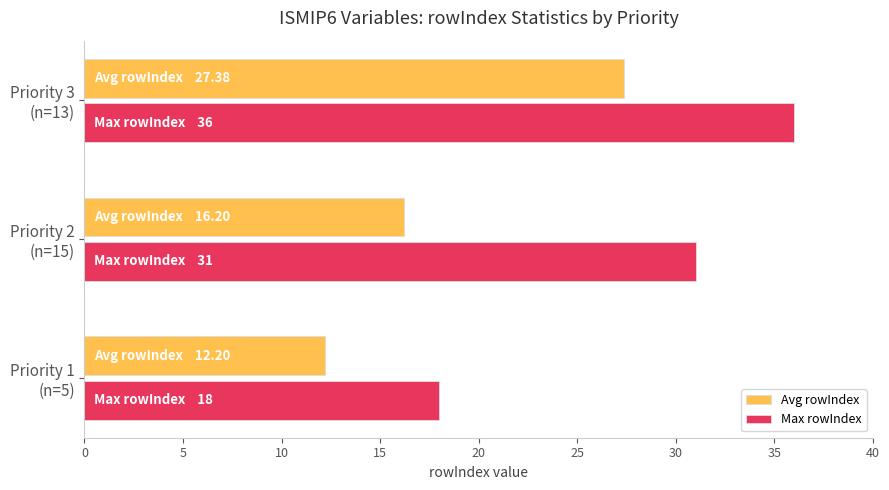

What are all the series names shown in the legend?

Avg rowIndex, Max rowIndex